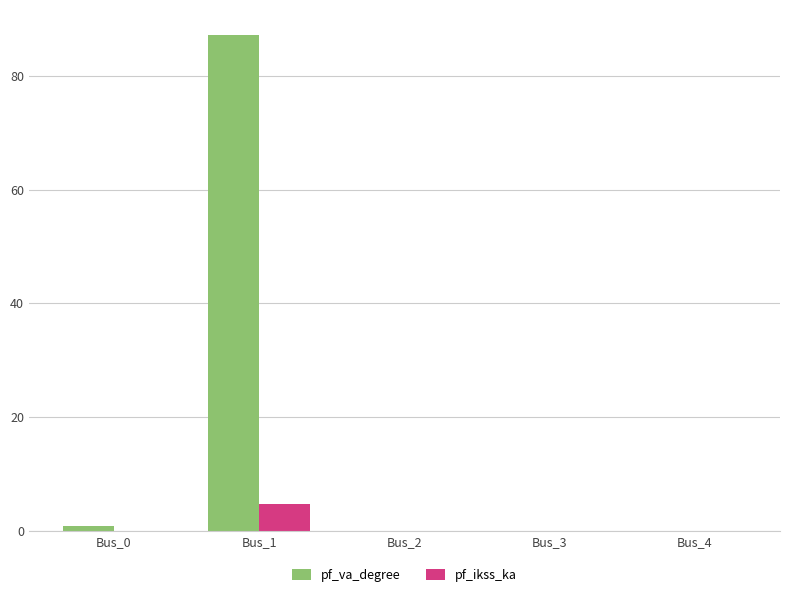

Reading left to right, transcribe all the data shown in this chart.

pf_va_degree: Bus_0=0.8	Bus_1=87.3	Bus_2=0.0	Bus_3=0.0	Bus_4=0.0
pf_ikss_ka: Bus_0=0.0	Bus_1=4.8	Bus_2=0.0	Bus_3=0.0	Bus_4=0.0